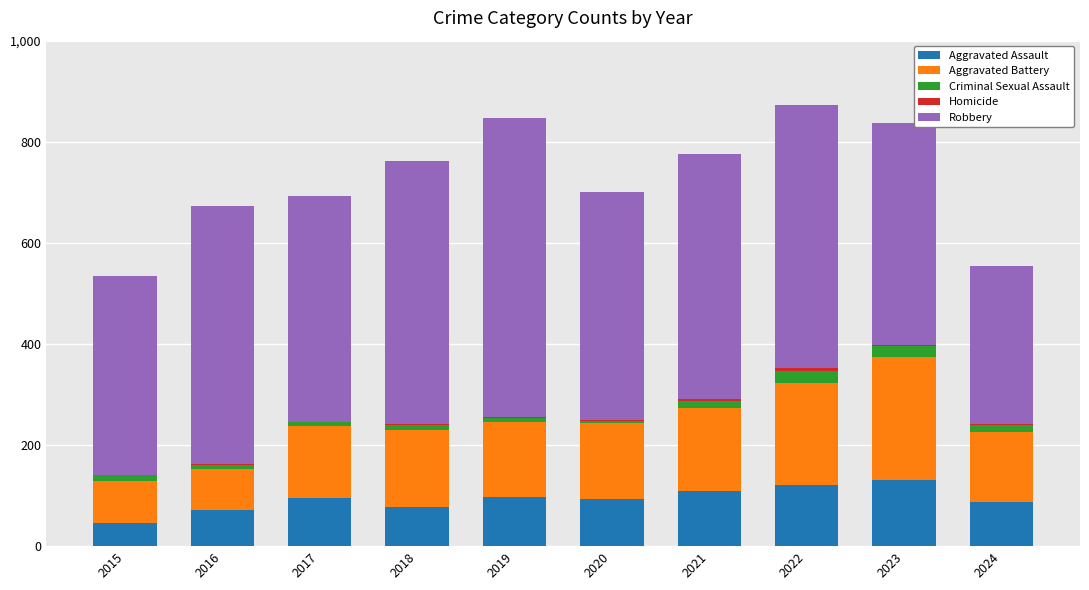

What is the maximum value for Aggravated Assault?

130